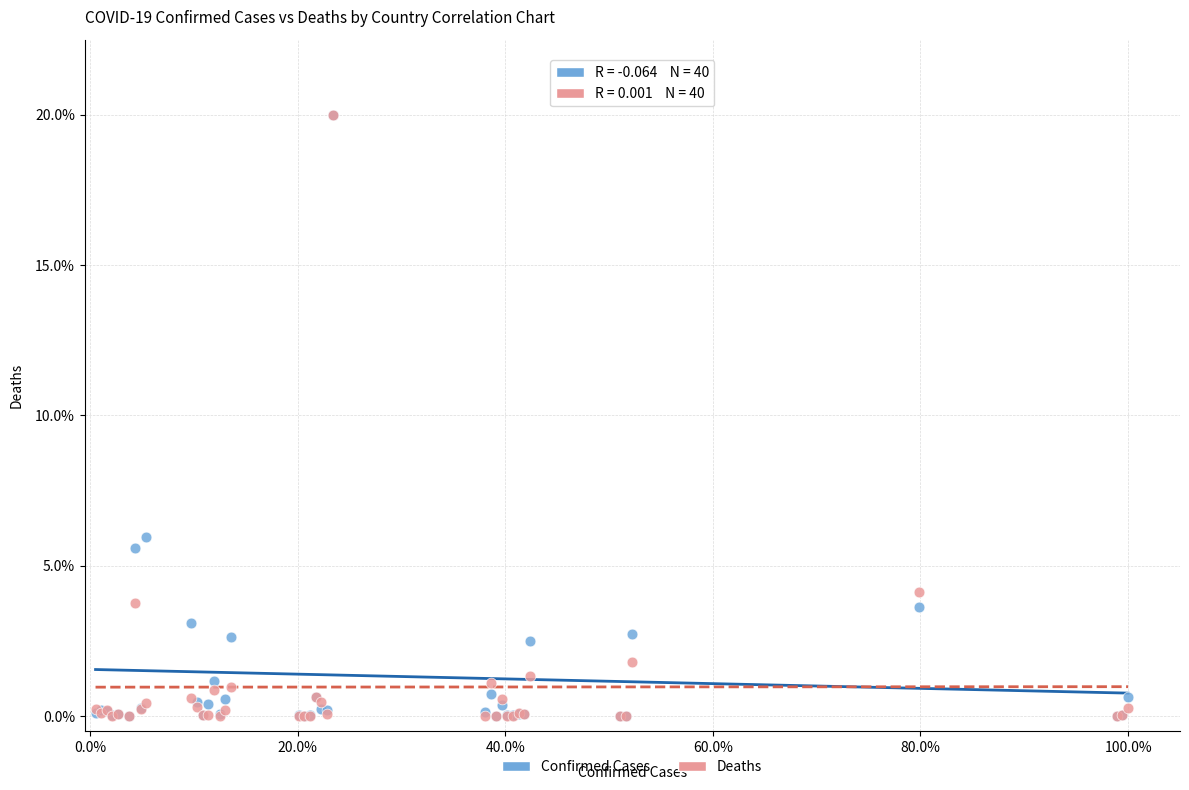

What are all the series names shown in the legend?

Confirmed Cases, Deaths